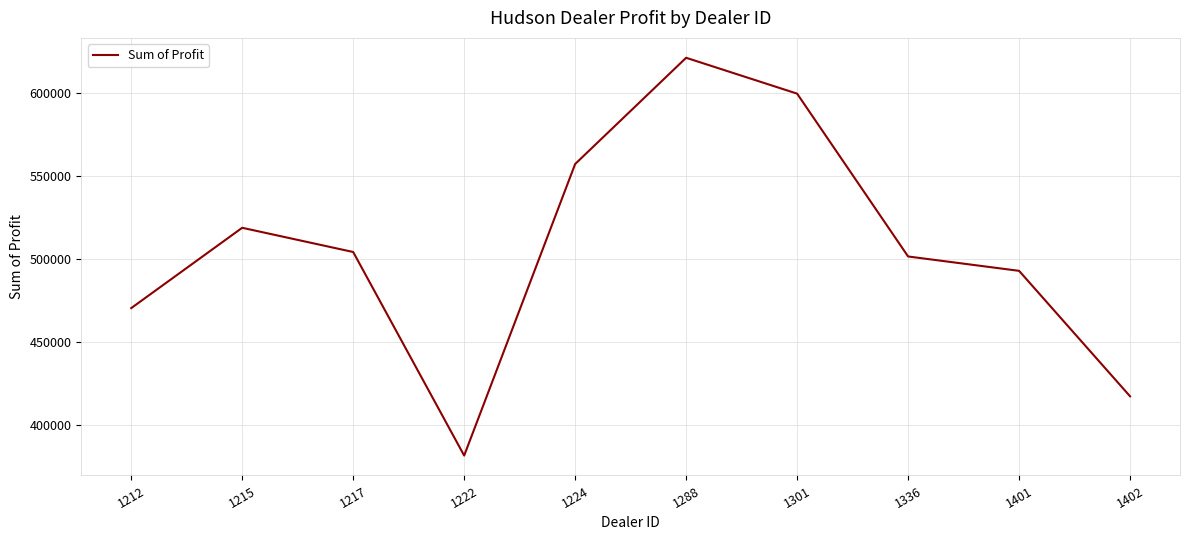

Rank the categories by value from highest to lowest.

1288, 1301, 1224, 1215, 1217, 1336, 1401, 1212, 1402, 1222